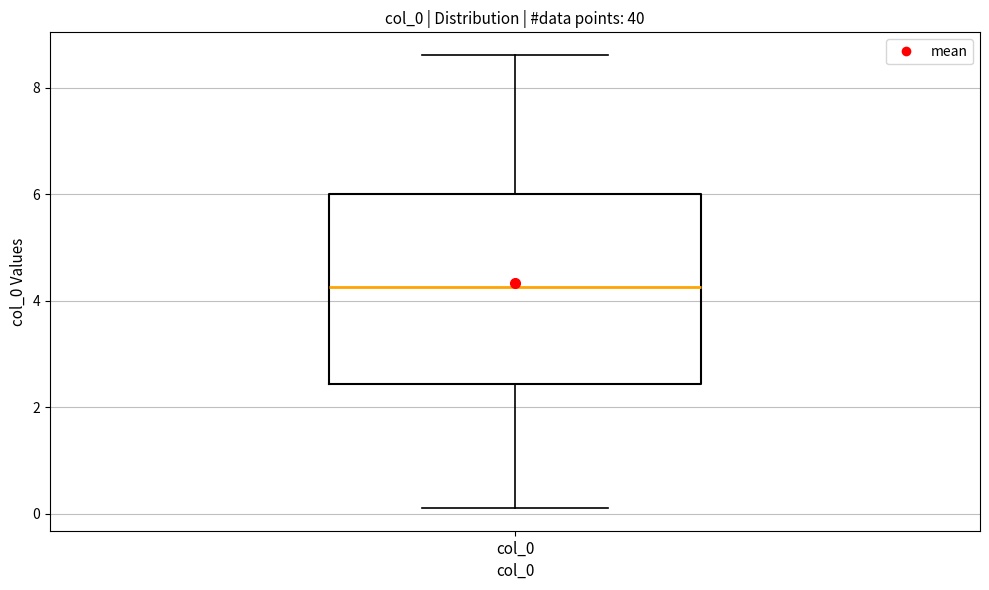

Read this box plot against the y-axis: the position of the median line, the range covered by the box, and the ends of both whiskers. The values are not printed on the chart, so give them approximately, as read against the axis.

median 4.2, box 2.4 to 6.0, whiskers 0.2 to 8.6